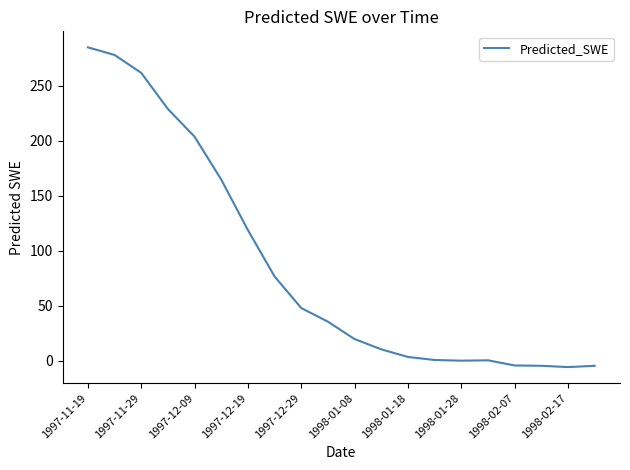

What is the maximum value shown in the chart?

284.8